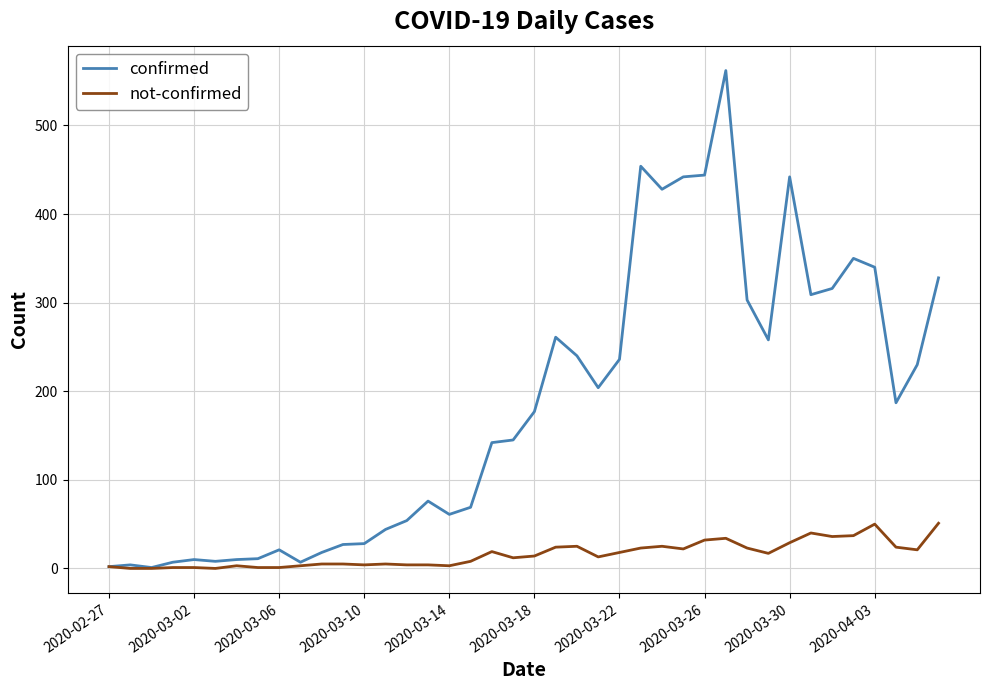

What are all the series names shown in the legend?

confirmed, not-confirmed